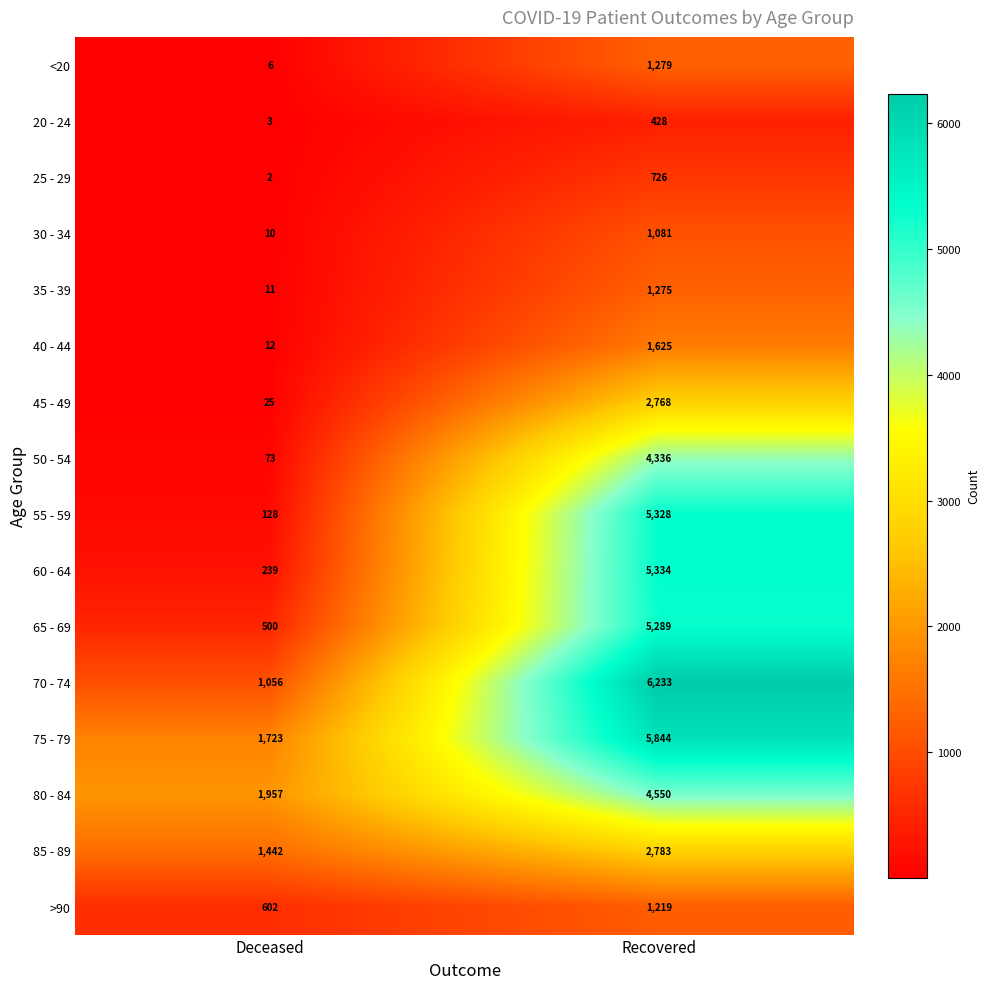

What is the sum of all 50 - 54 values?

4409